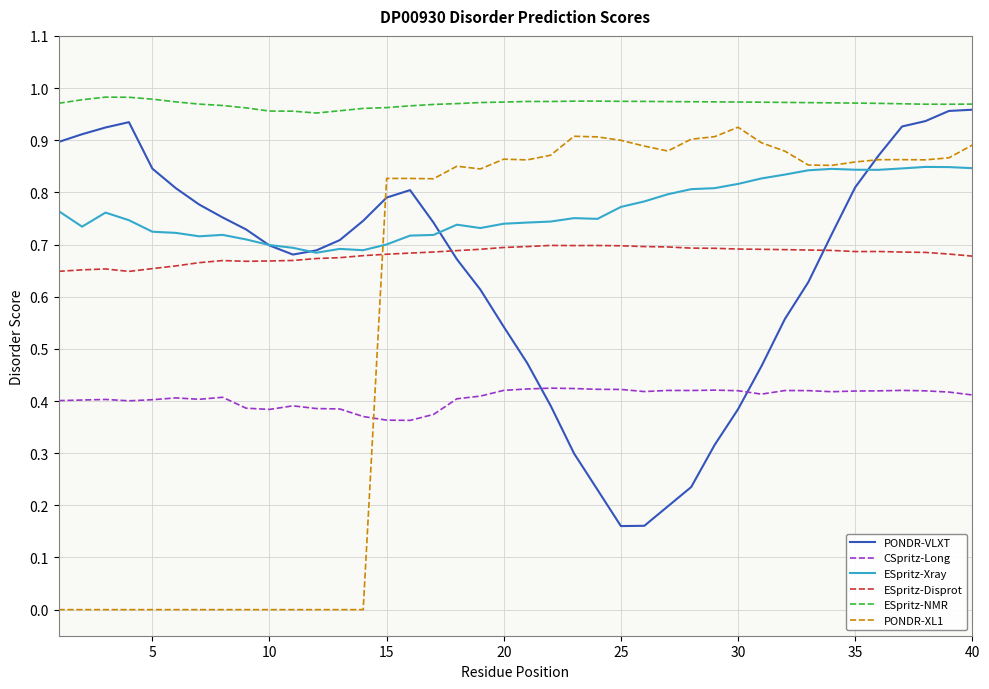

How many lines are shown in the chart?

6